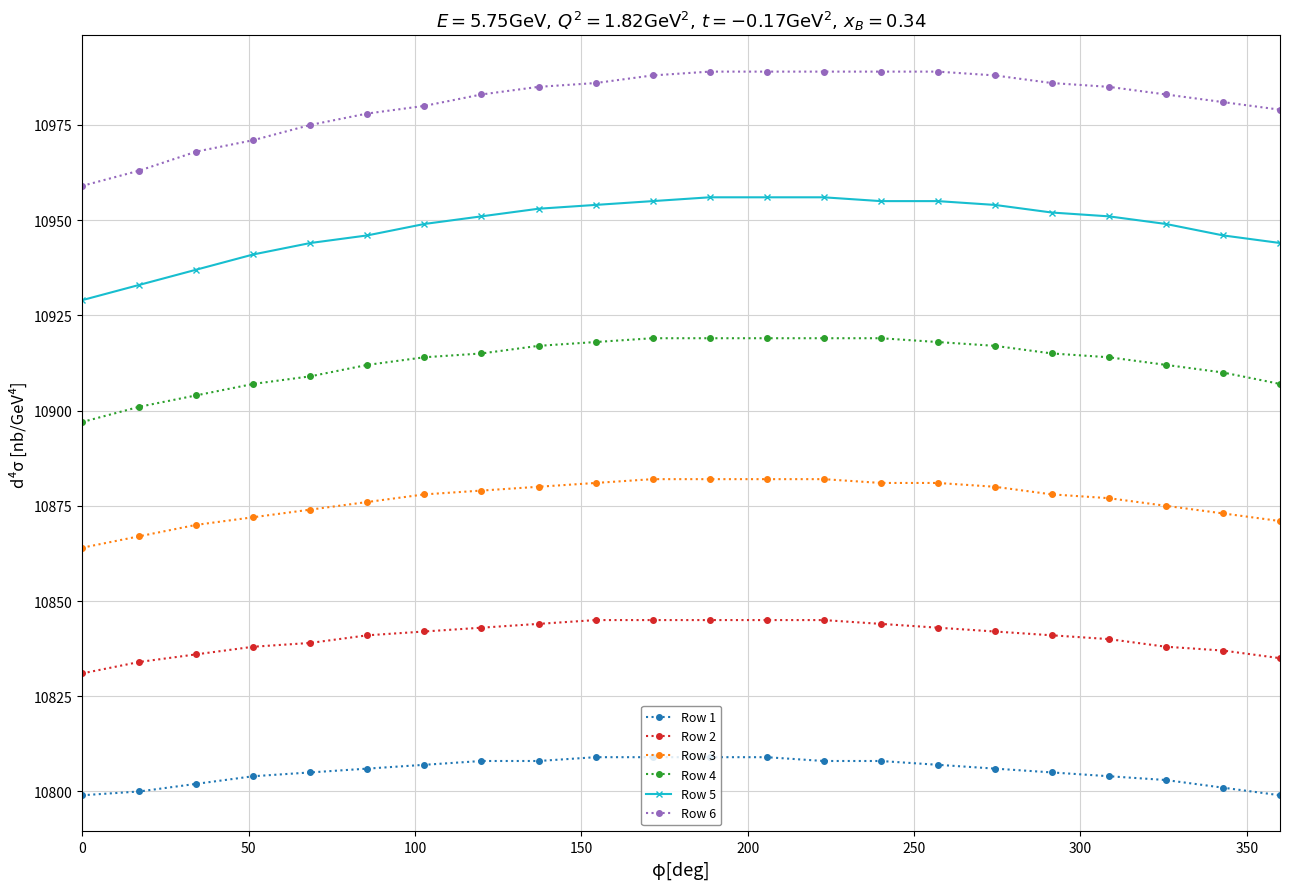

What is the minimum value for Row 1?

10799